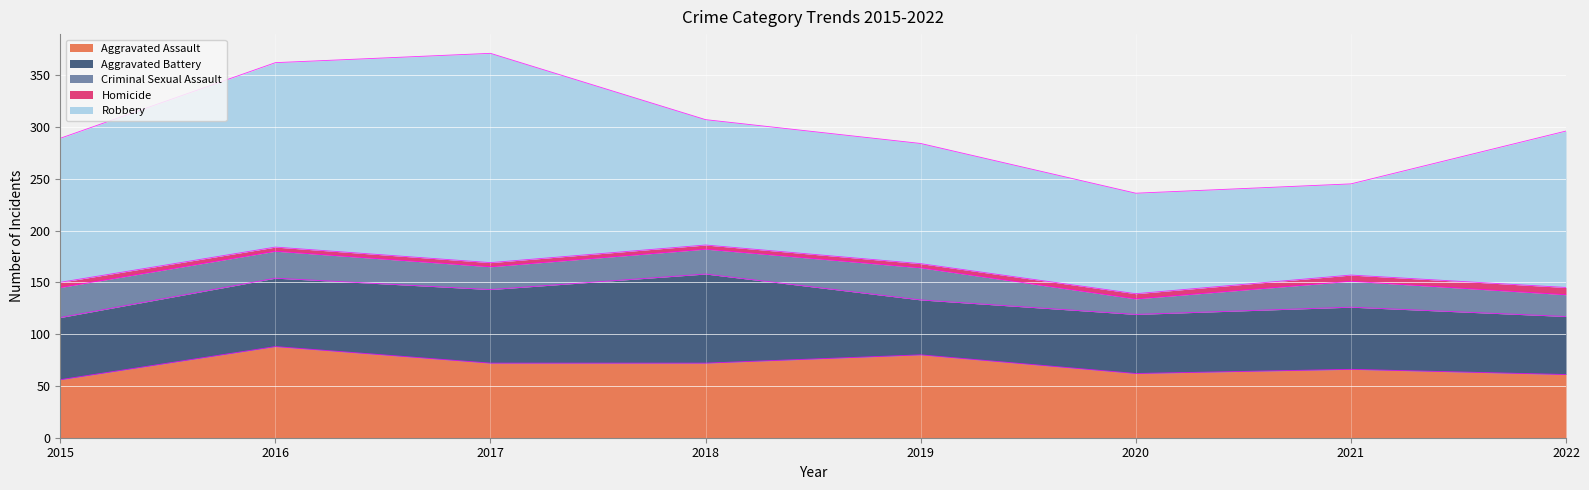

Where is the first local minimum for Criminal Sexual Assault?

2017